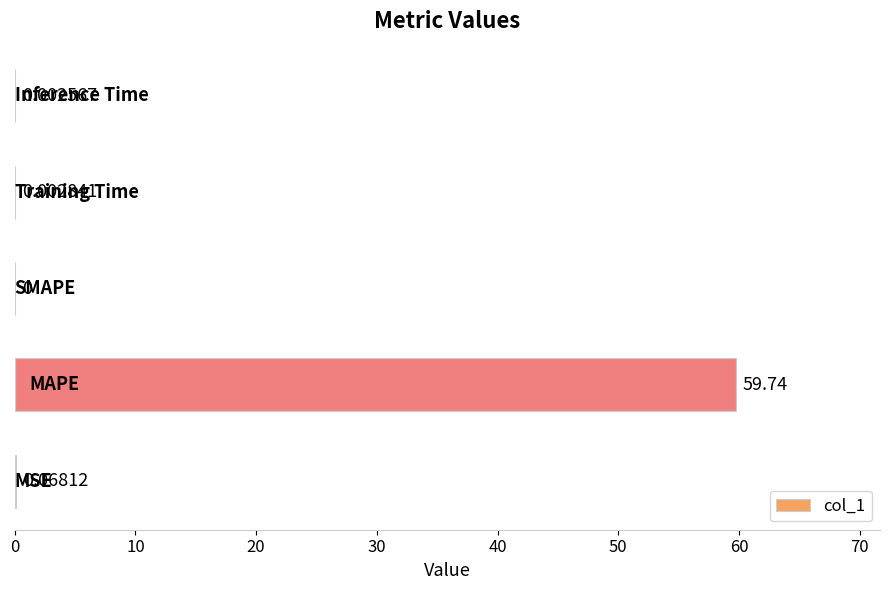

What is the sum of all values?

59.8